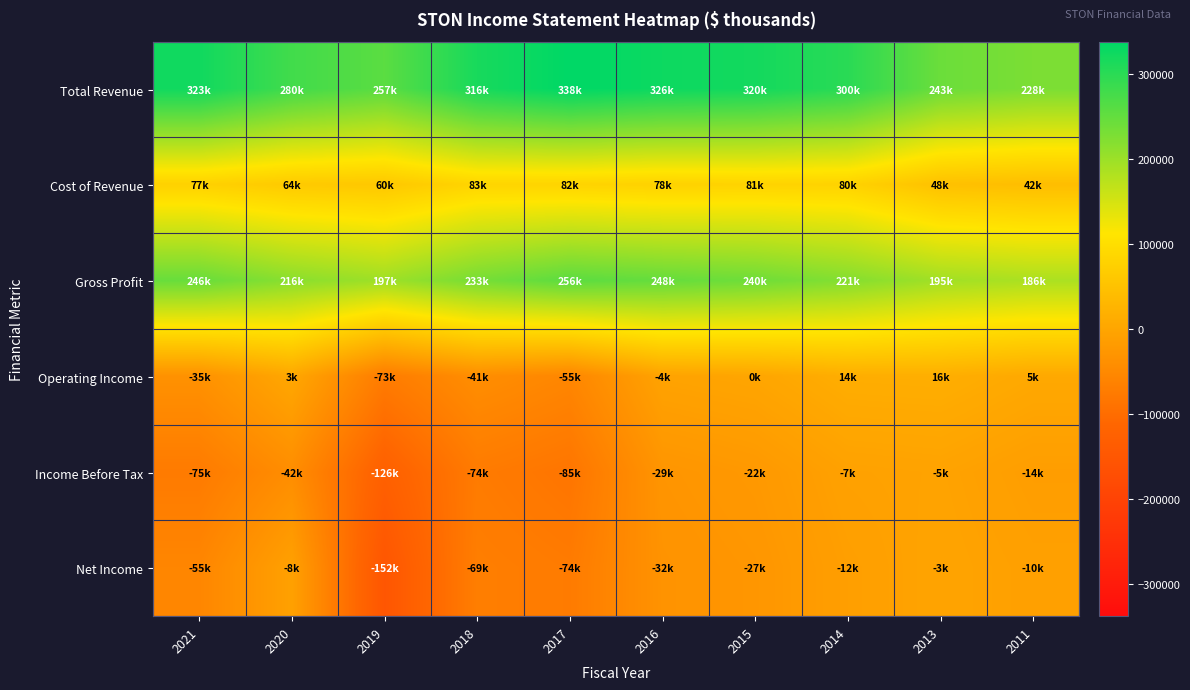

How many distinct data groups are displayed?

6